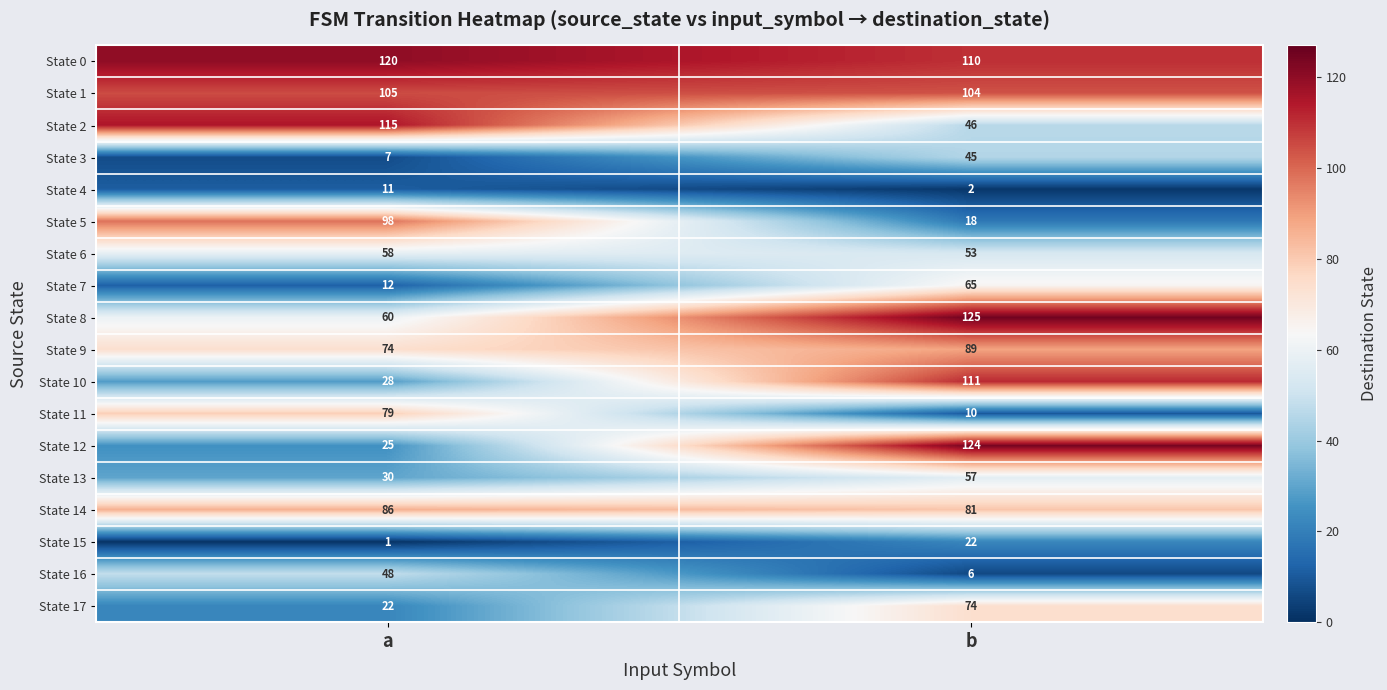

Rank the series at b from highest to lowest value.

State 8, State 12, State 10, State 0, State 1, State 9, State 14, State 17, State 7, State 13, State 6, State 2, State 3, State 15, State 5, State 11, State 16, State 4